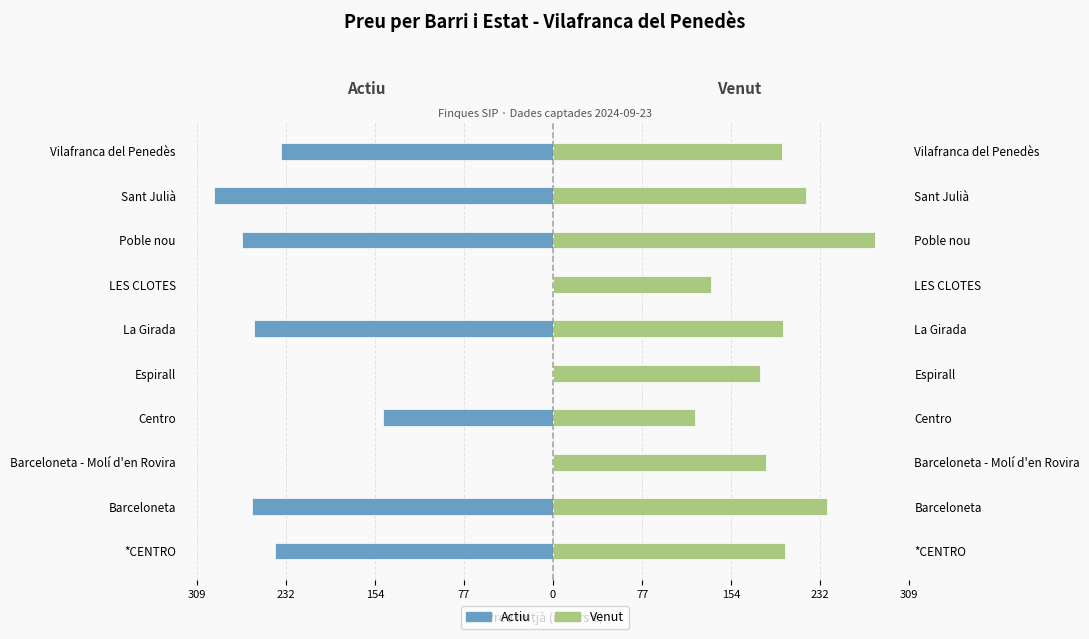

The Actiu series shows -46.1 at Centro. True or false?

False